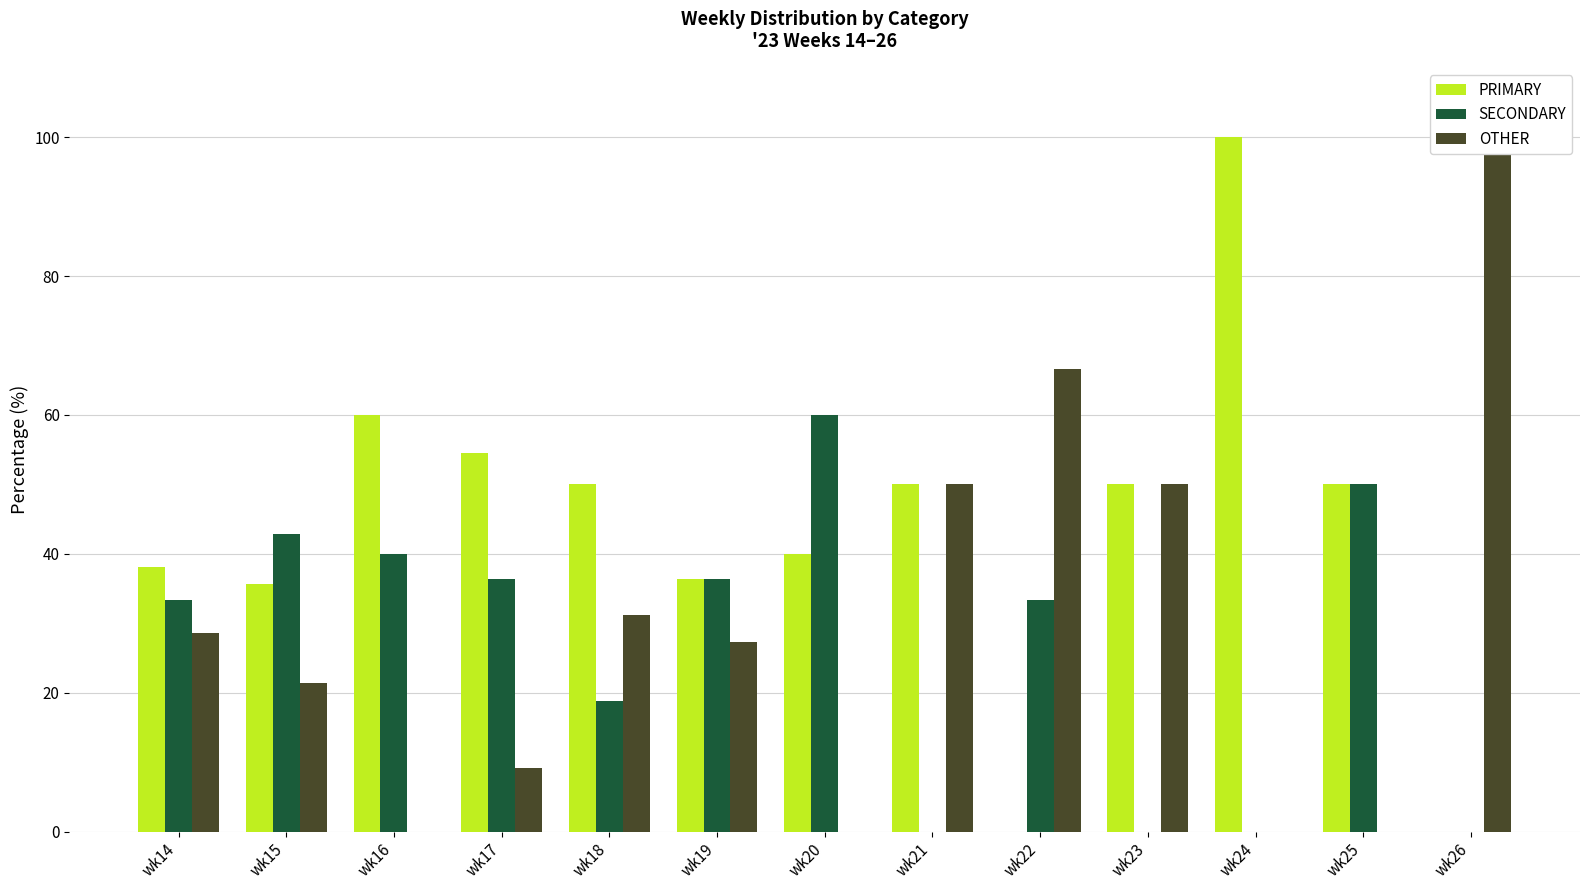

Rank the series by their average value, from highest to lowest.

PRIMARY, OTHER, SECONDARY